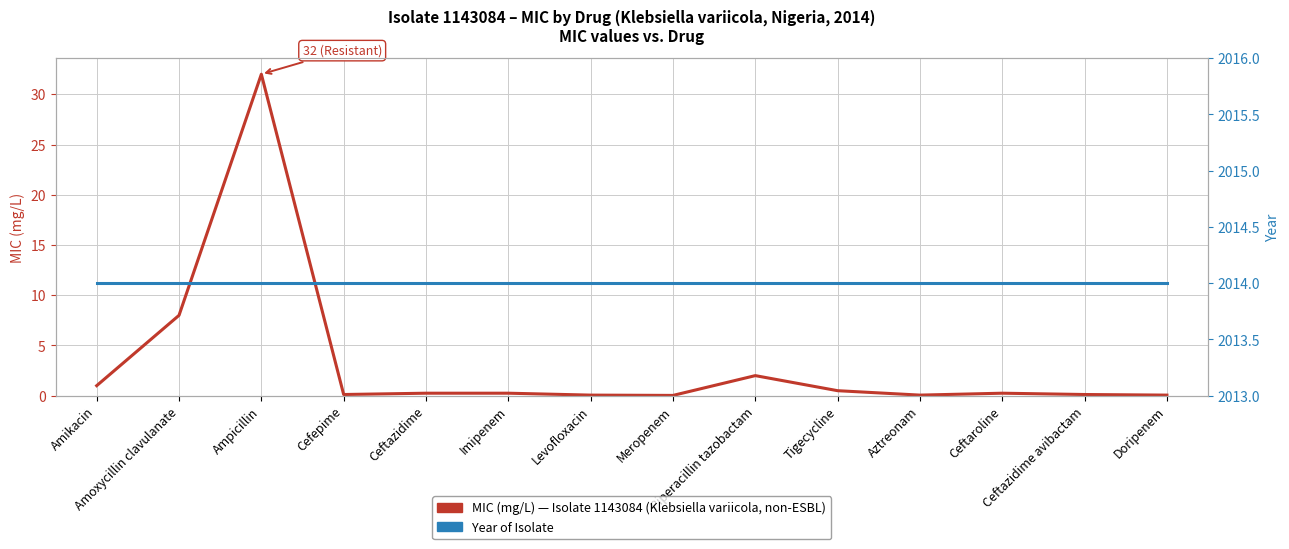

Is it true that MIC (mg/L) — Isolate 1143084 (Klebsiella variicola, non-ESBL) equals 1.0 at Piperacillin tazobactam?

False